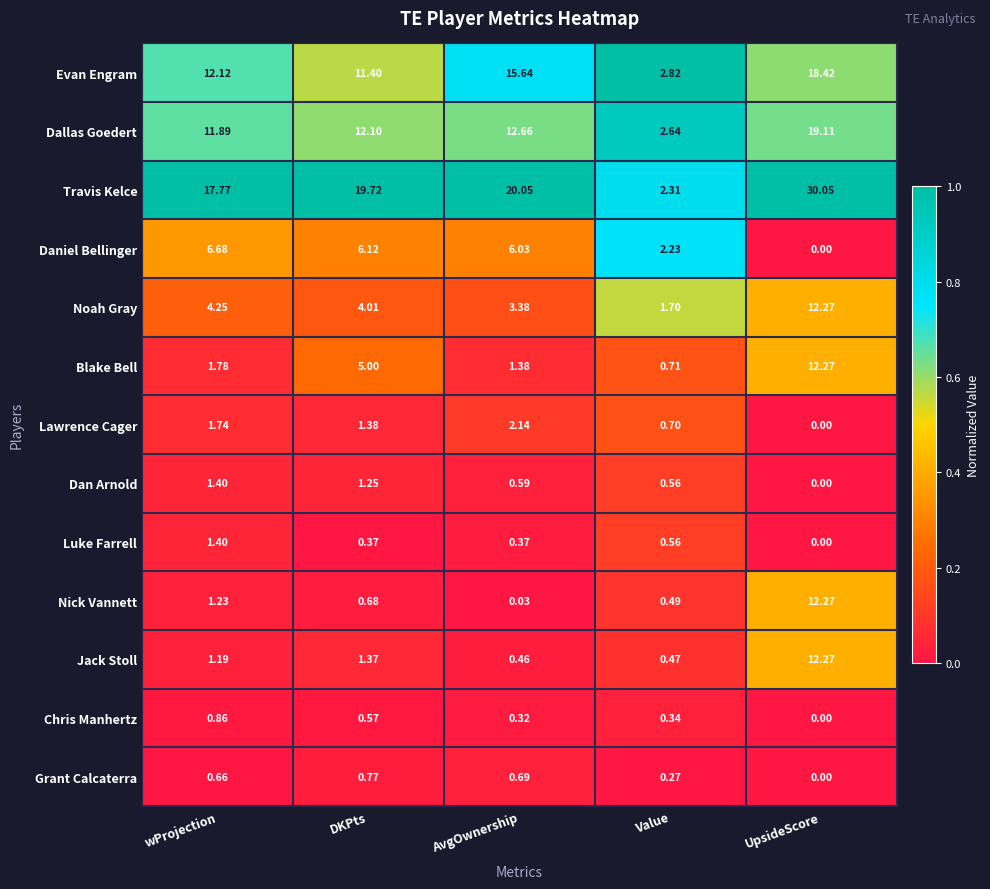

Where is Nick Vannett nearest to the value 6?

wProjection